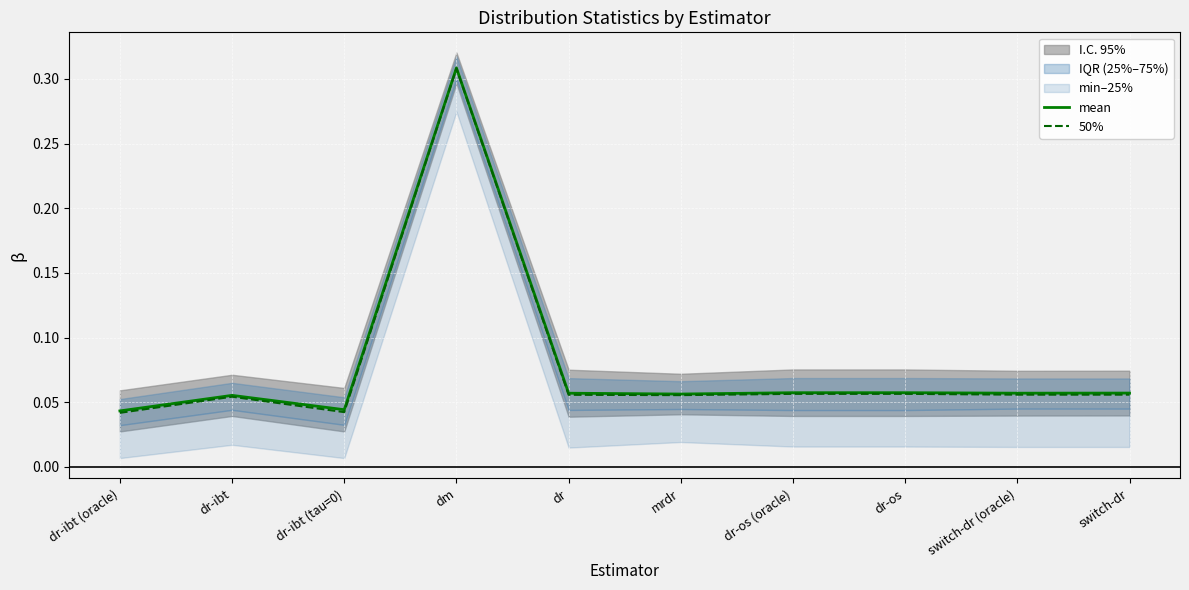

At which label does mean reach its peak?

dm